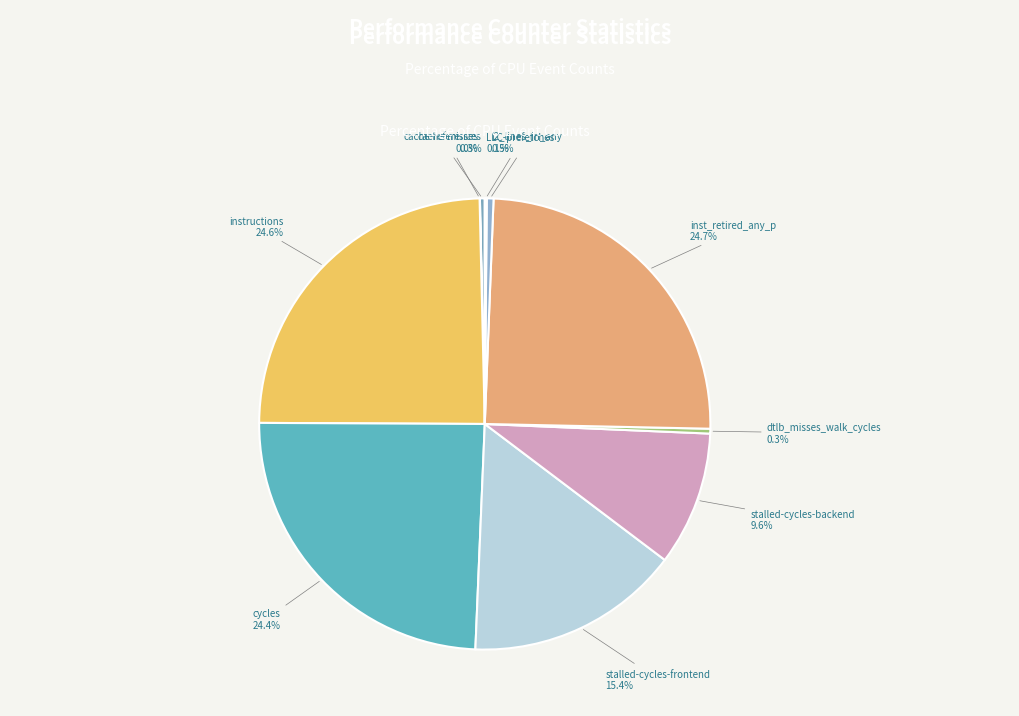

Combined, do dtlb_misses_walk_cycles and cache-references account for over 50%?

No